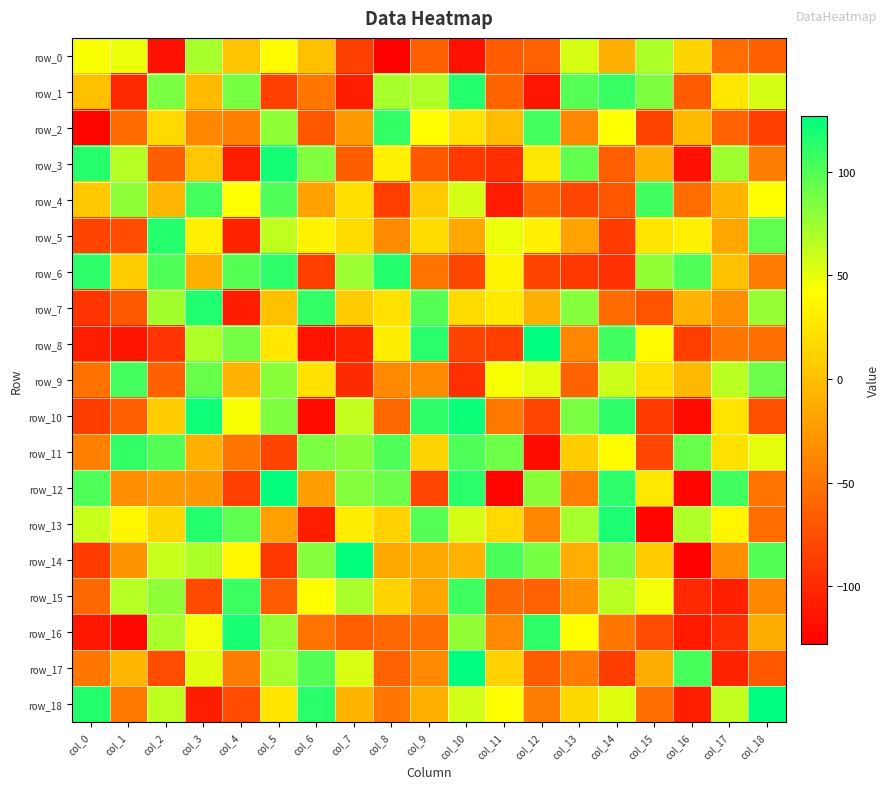

How many values in the row_12 series are below -22?

9